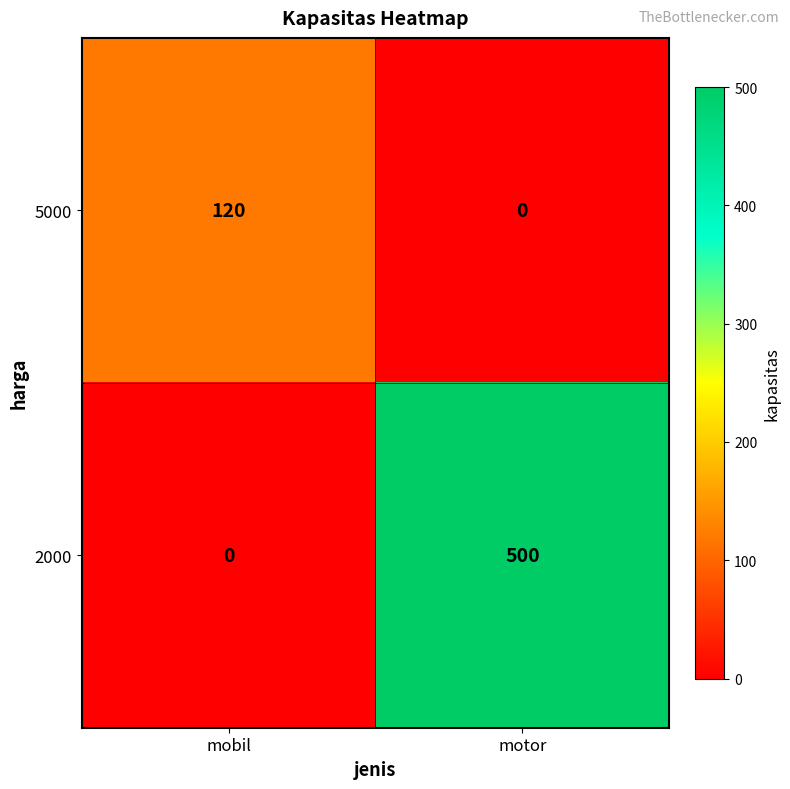

At which category is the sum across all series the highest?

motor